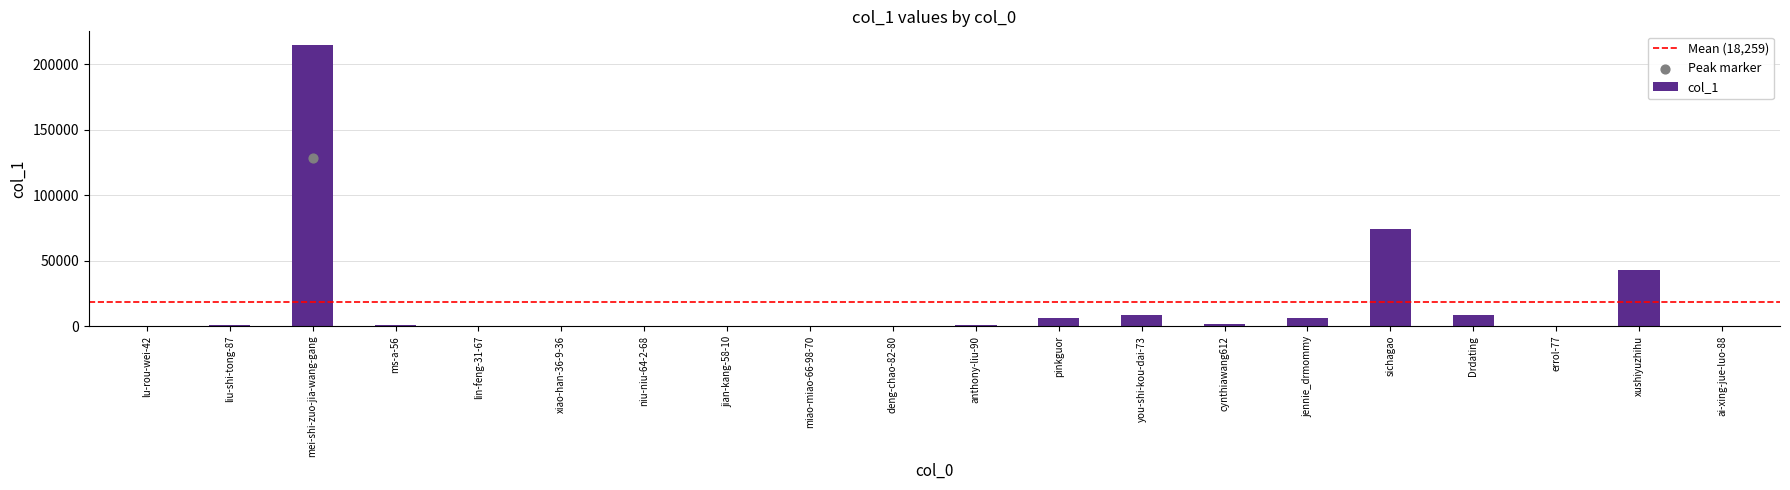

What is the change in value from anthony-liu-90 to sichagao?

+73338